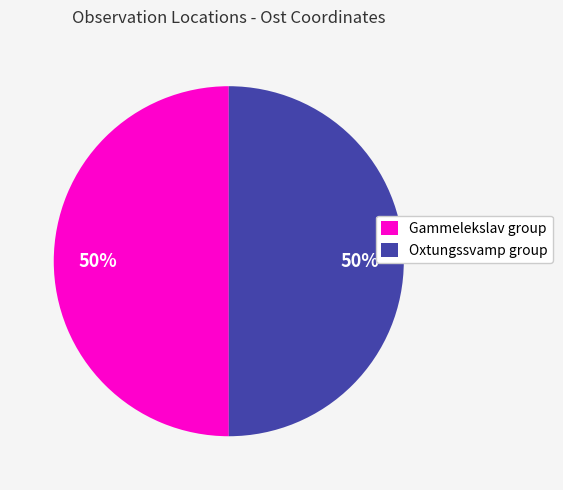

To the nearest percent, what is the average slice percentage?

50%